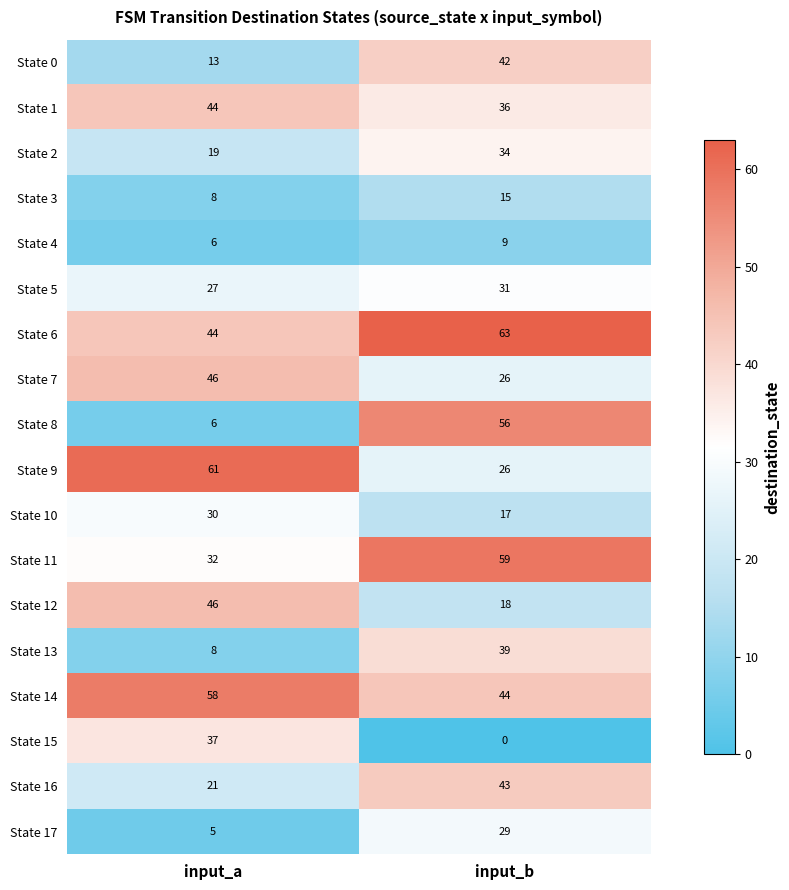

Is the value of State 4 at input_a greater than the value of State 14 at input_a?

No